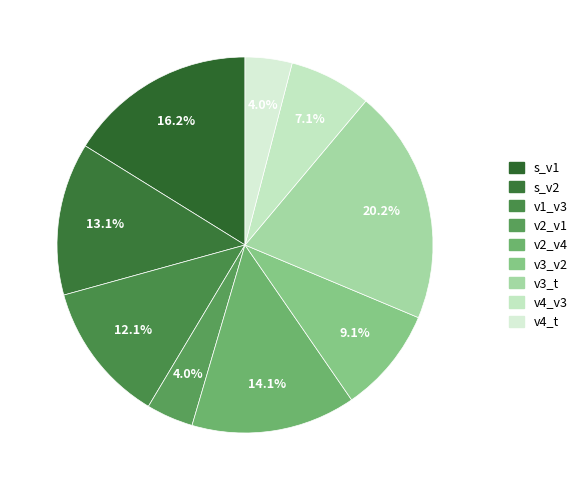

What portion of the pie excludes s_v1?

83.8%